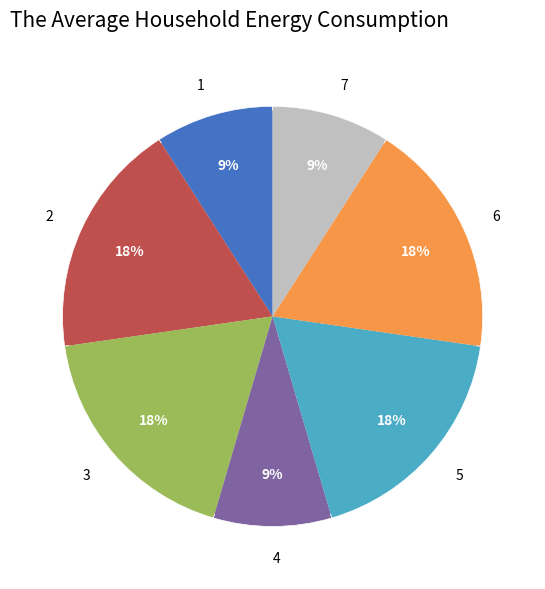

Between 5 and 1, which is larger?

5